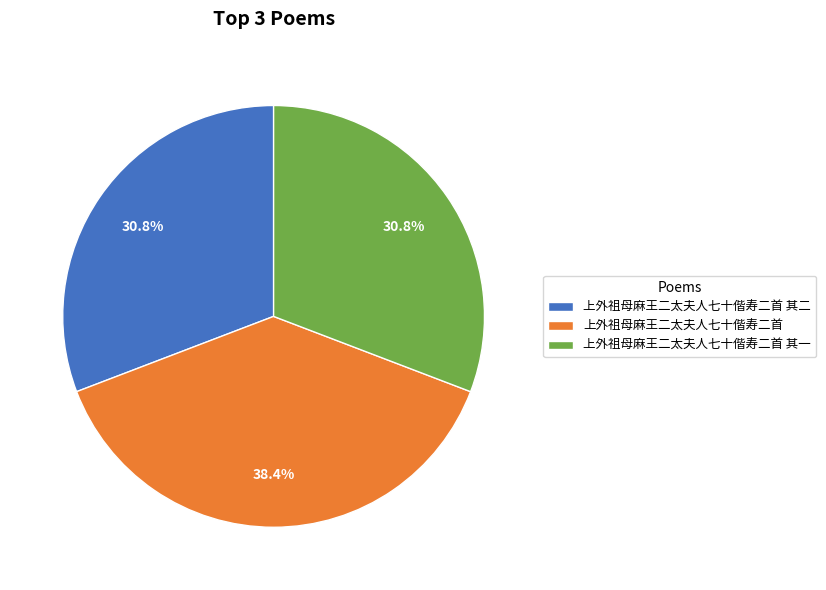

How many segments does this pie chart have?

3